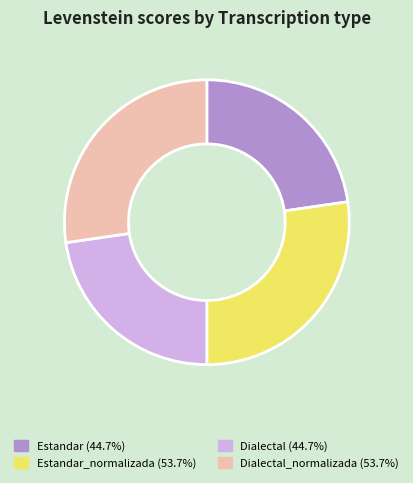

Combined, do Estandar_normalizada (53.7%) and Dialectal_normalizada (53.7%) account for over 50%?

Yes